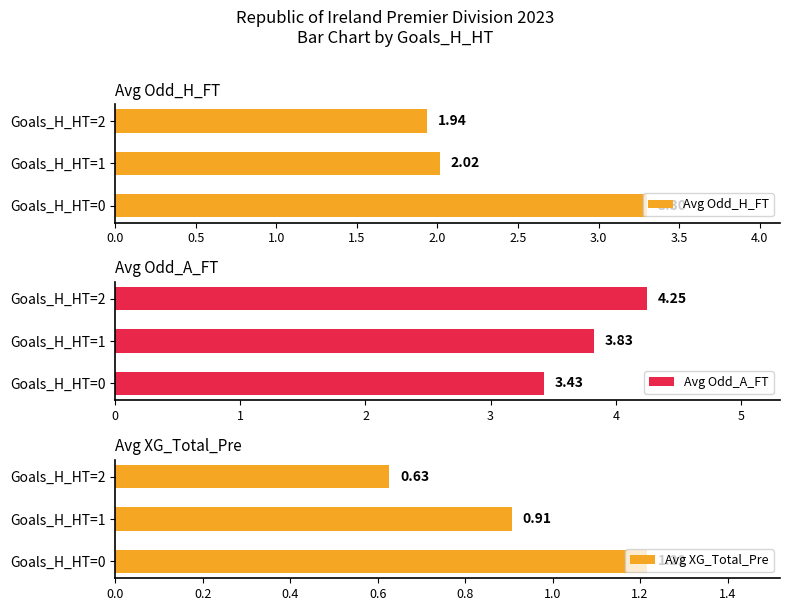

What is the highest value of the Avg XG_Total_Pre series?

1.2